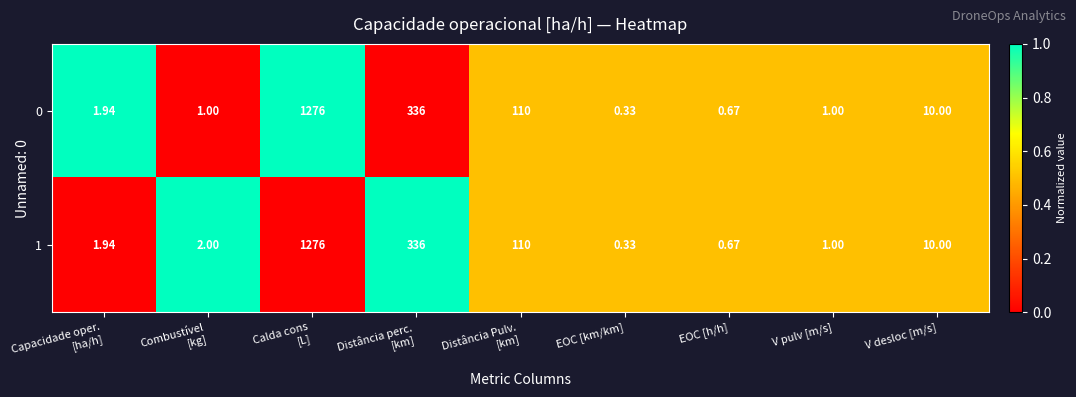

Which category has the lowest value across all series?

EOC [km/km]